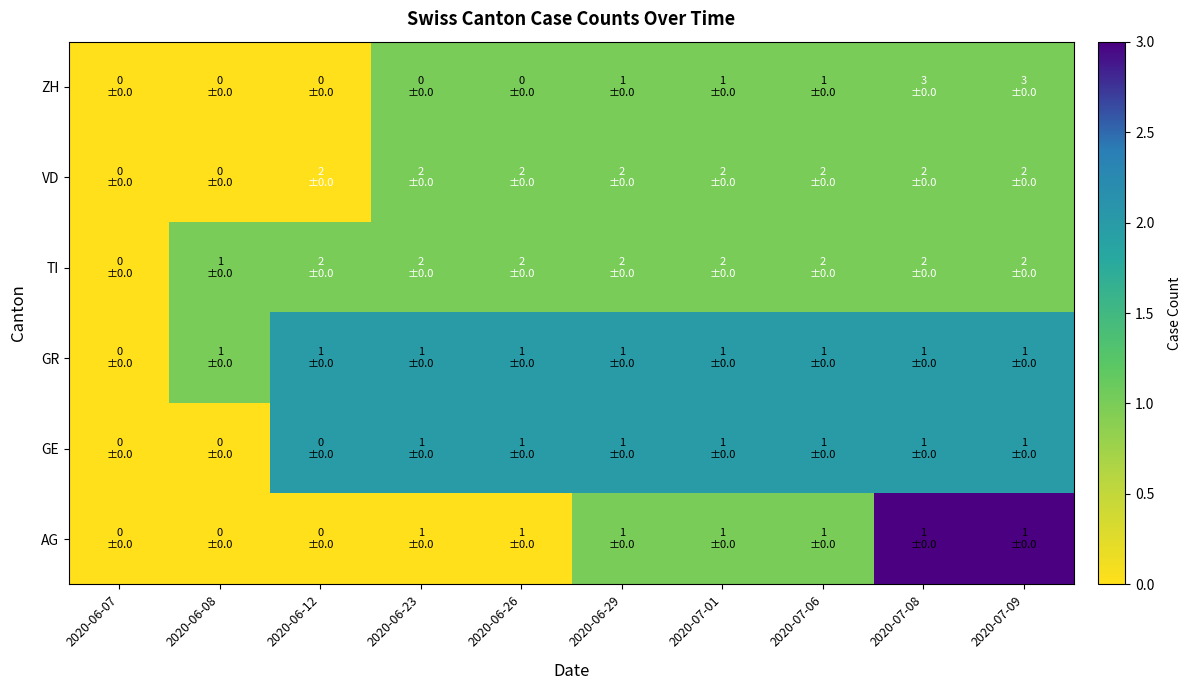

What is the total value across all series at 2020-07-08?

10